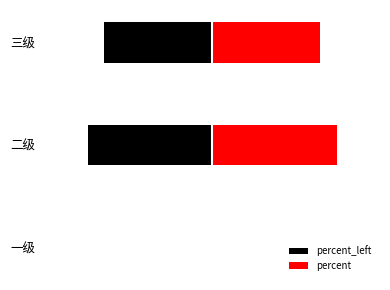

Reading right to left, list all the values displayed in this chart.

三级=0.5	二级=0.6	一级=0.0